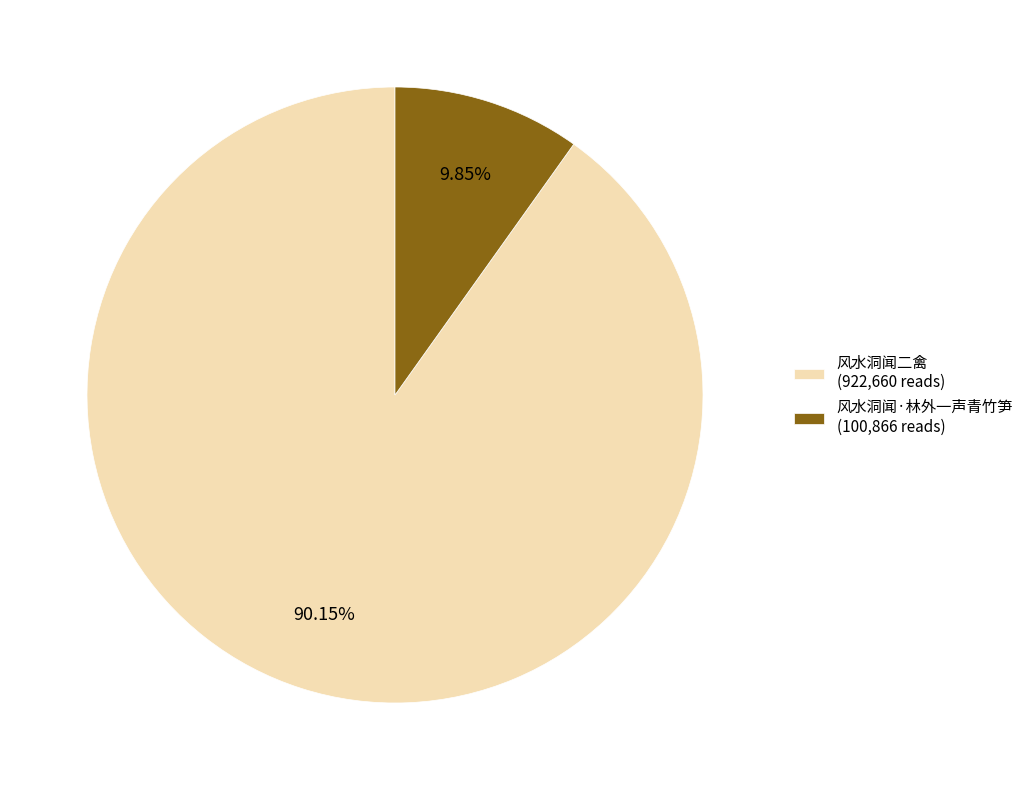

How many slices are in this pie chart?

2